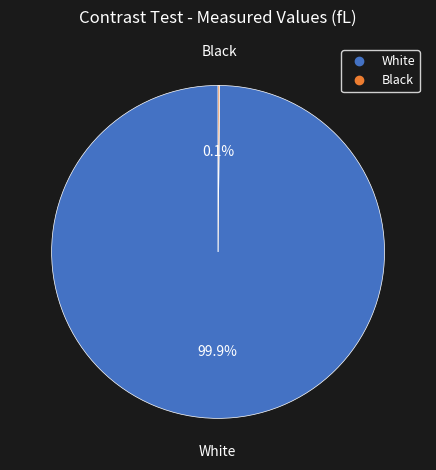

What portion of the pie excludes White?

0.1%